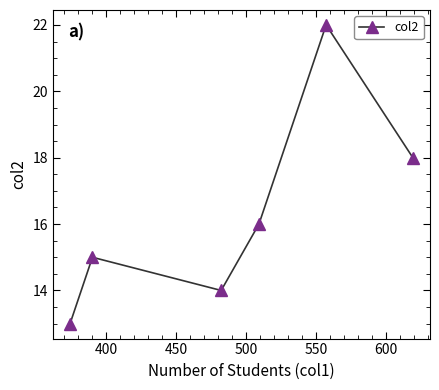

What is the sum of all values?

98